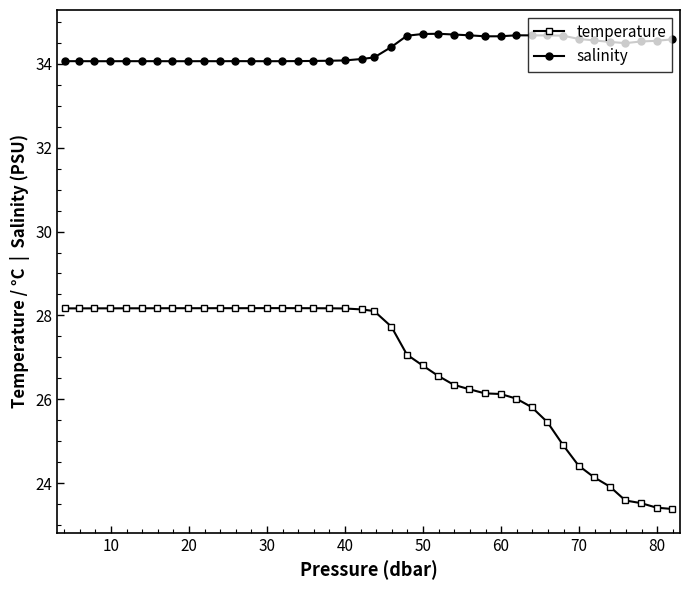

Which series has the largest total across all categories?

salinity